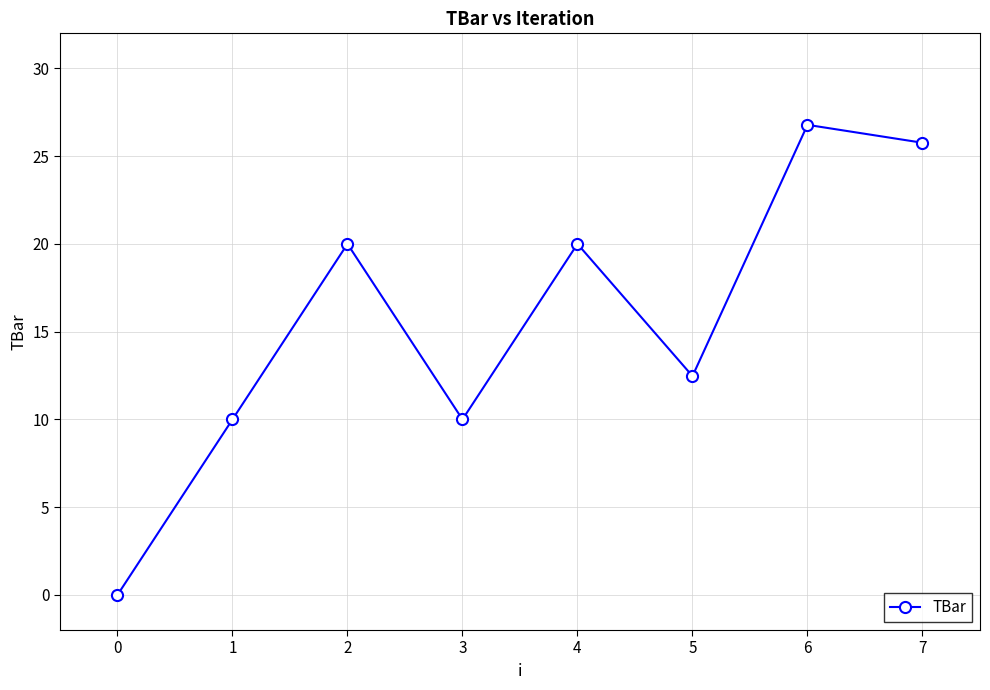

What is the value of the 2nd point from the left?

10.0